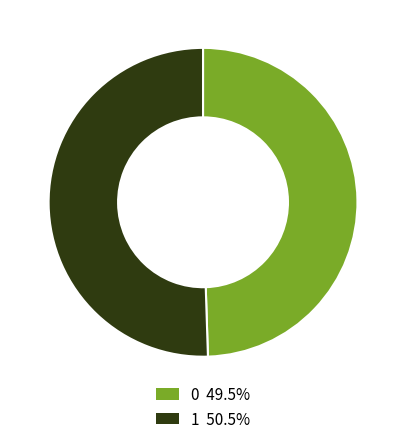

Is there any slice that represents more than half of the pie?

Yes